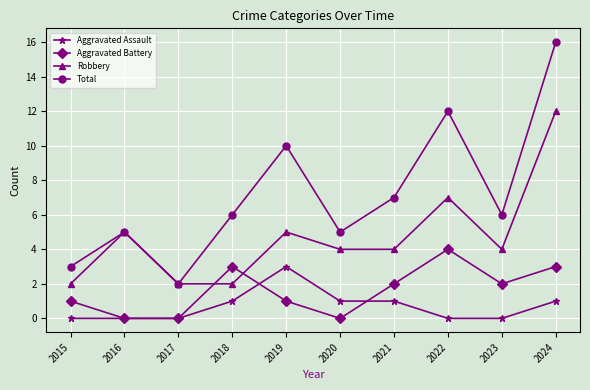

How many interior local valleys does the Total series have?

3